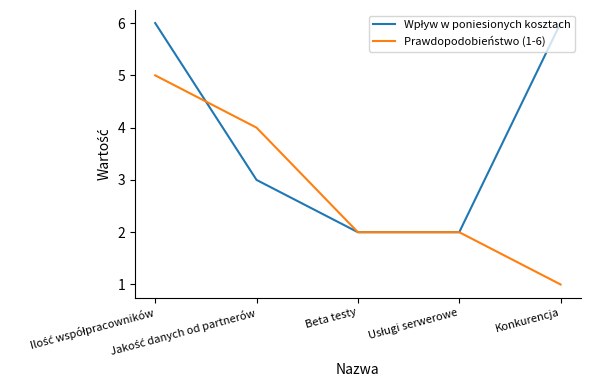

What is the value of the Wpływ w poniesionych kosztach point at the 5th from the left?

6